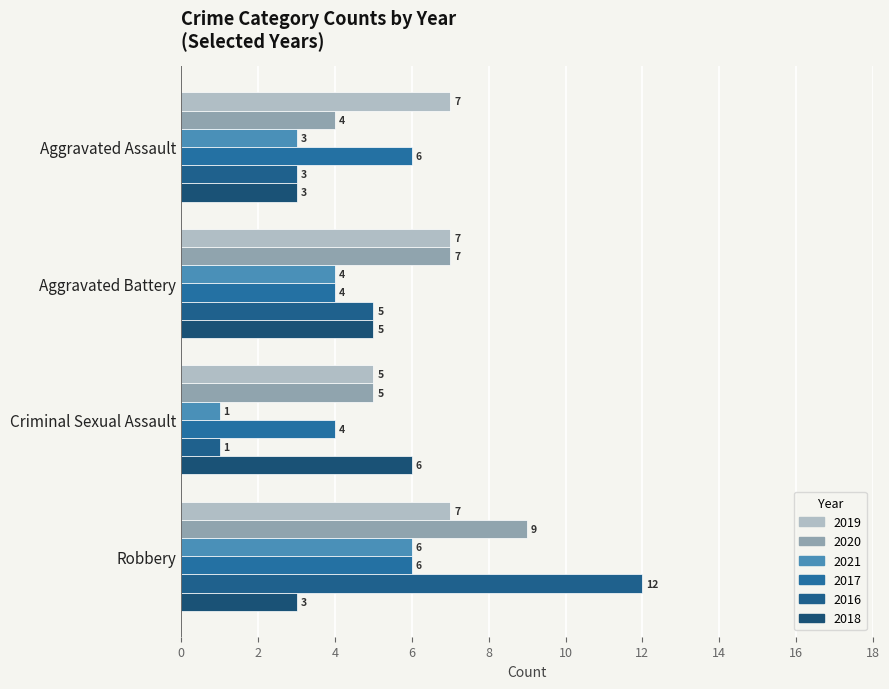

Count the number of data series in this chart.

6